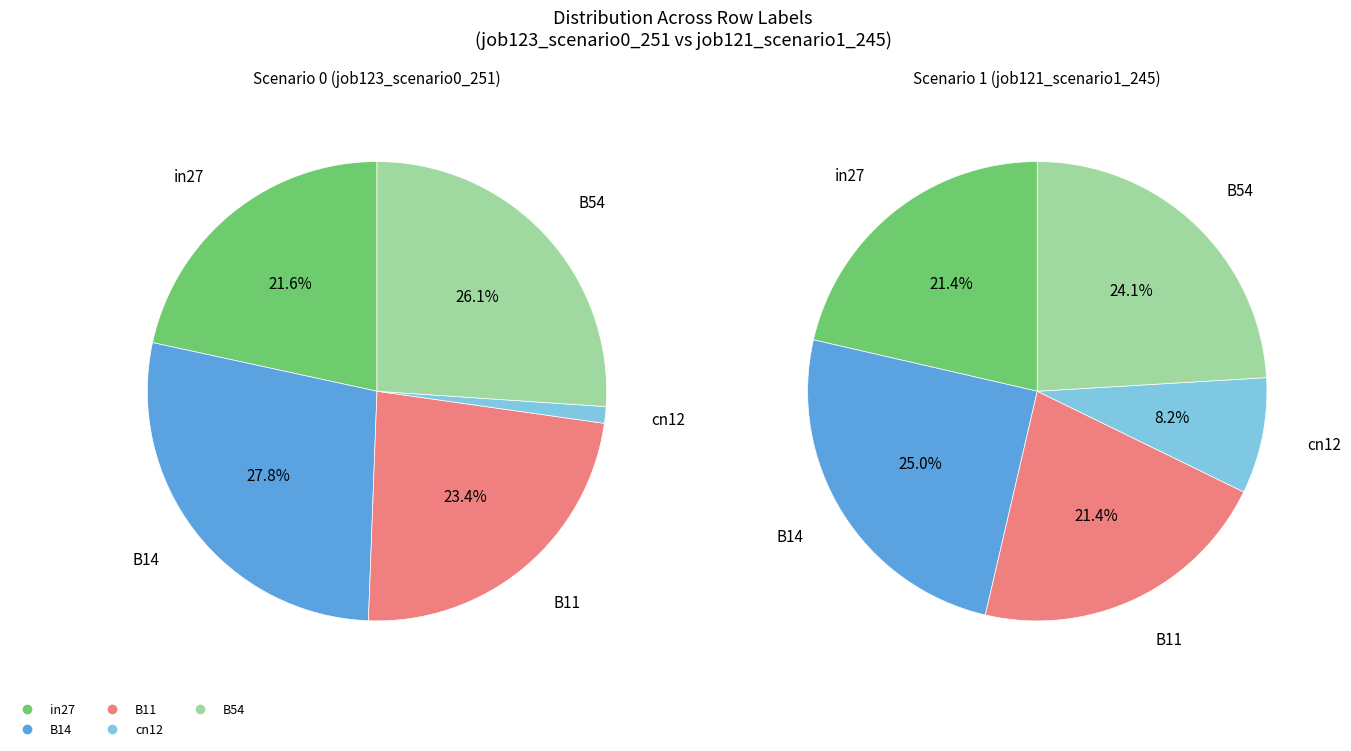

Count the number of slices in the pie.

5